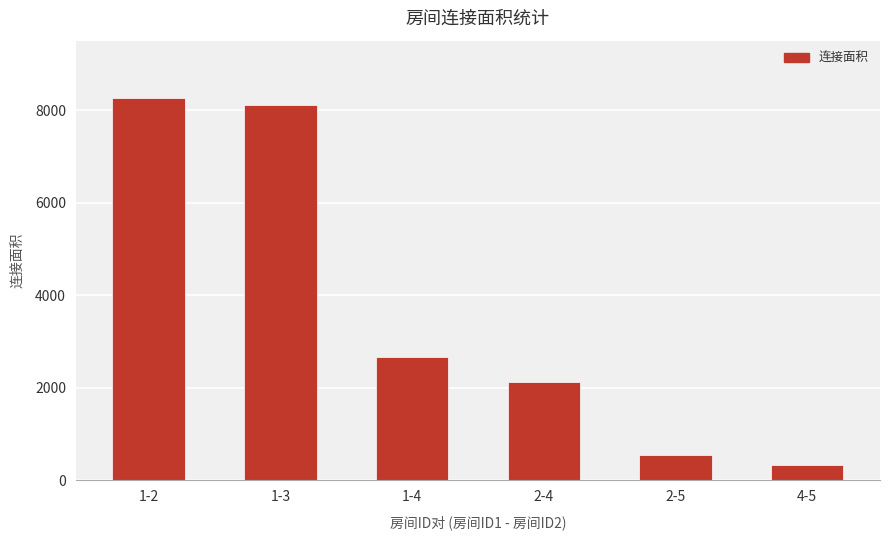

Where does the data first go above 2673?

1-2